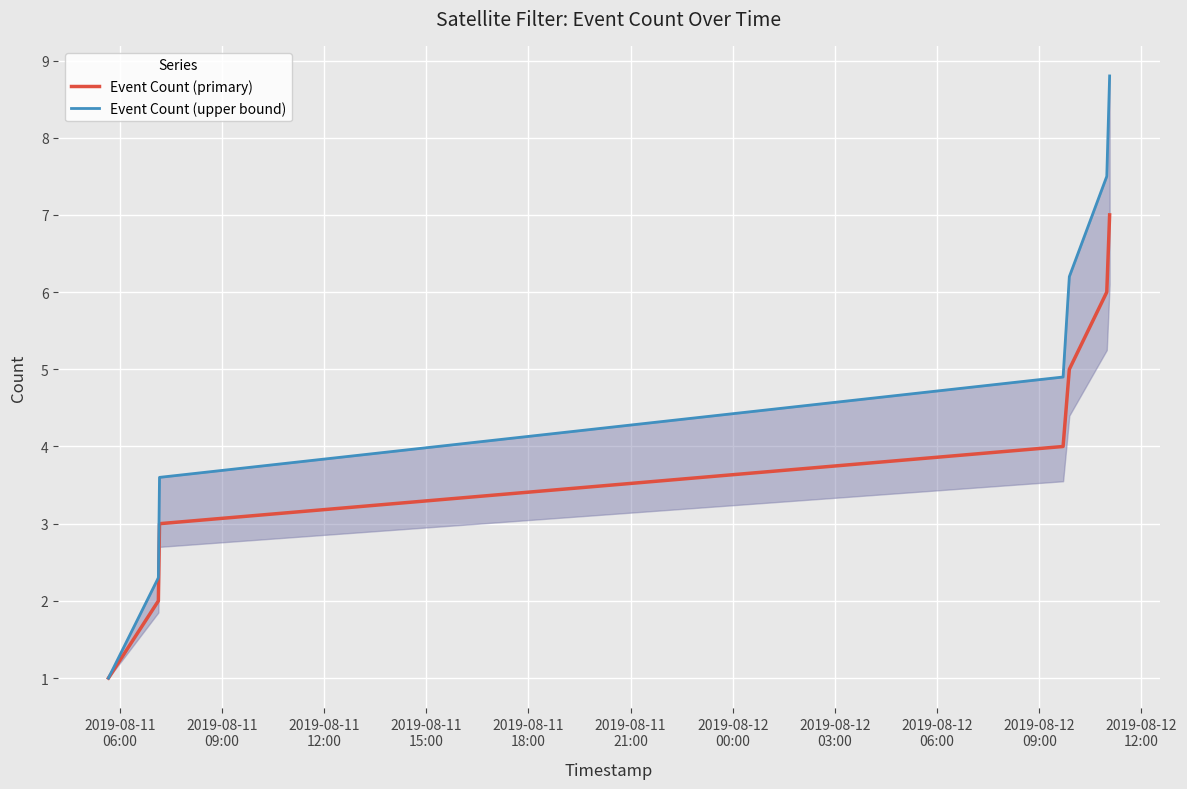

What is the minimum value for Event Count (upper bound)?

1.0